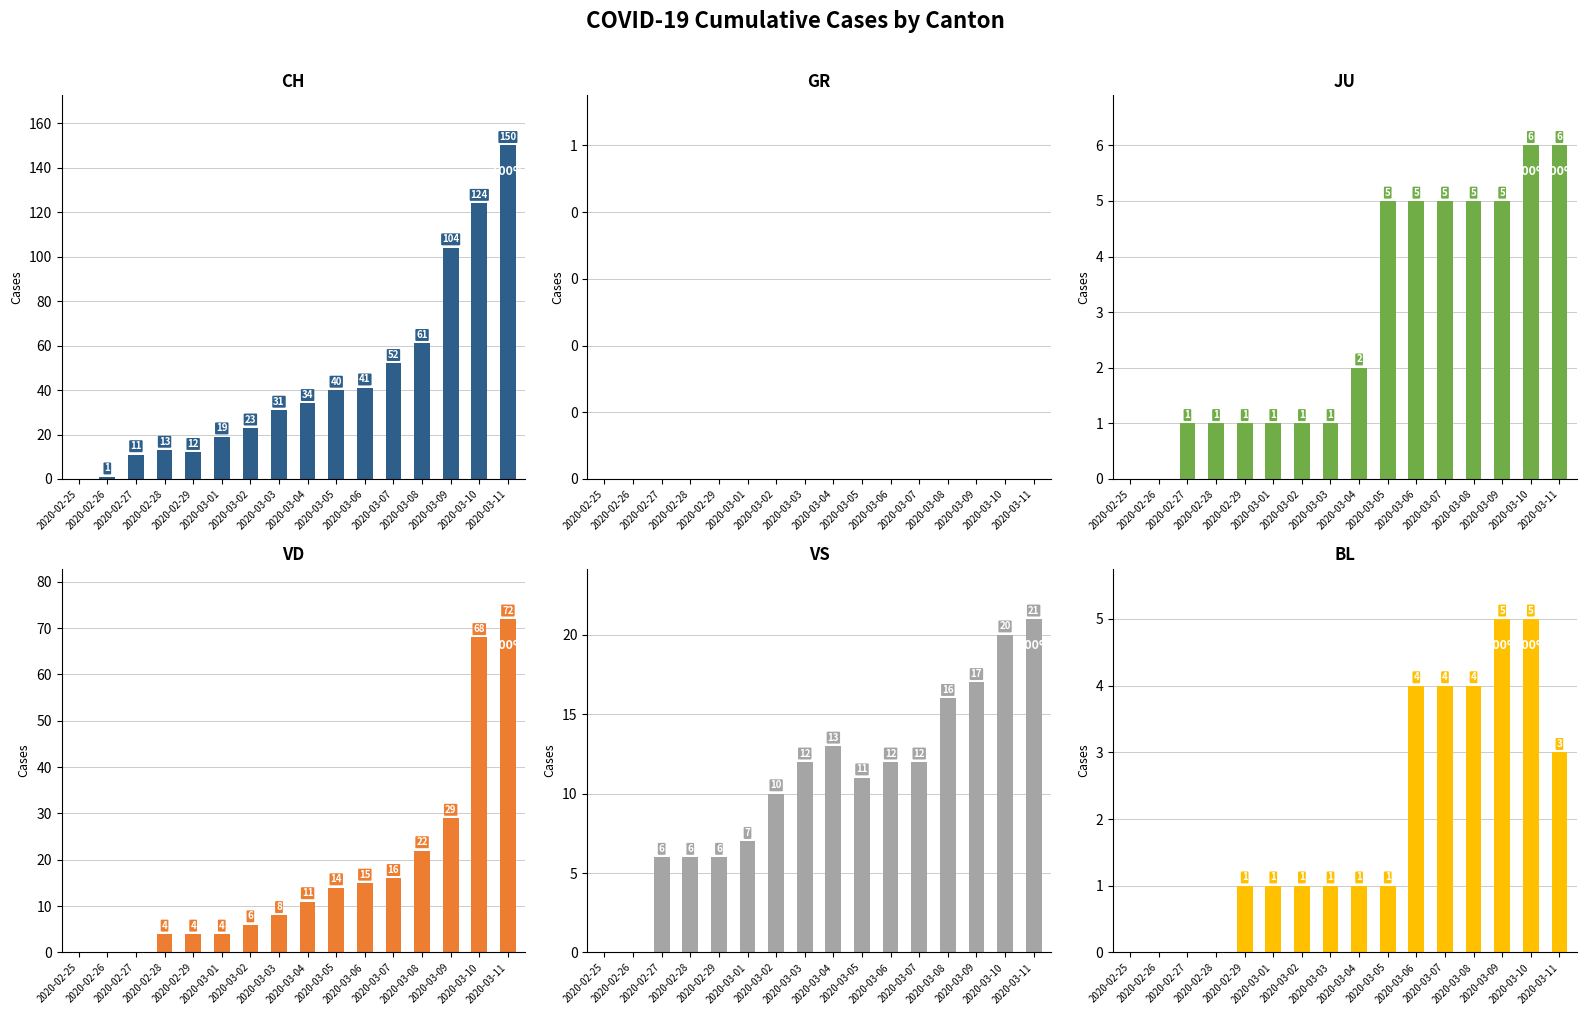

Rank the series by their maximum value, from lowest to highest.

GR, BL, JU, VS, VD, CH